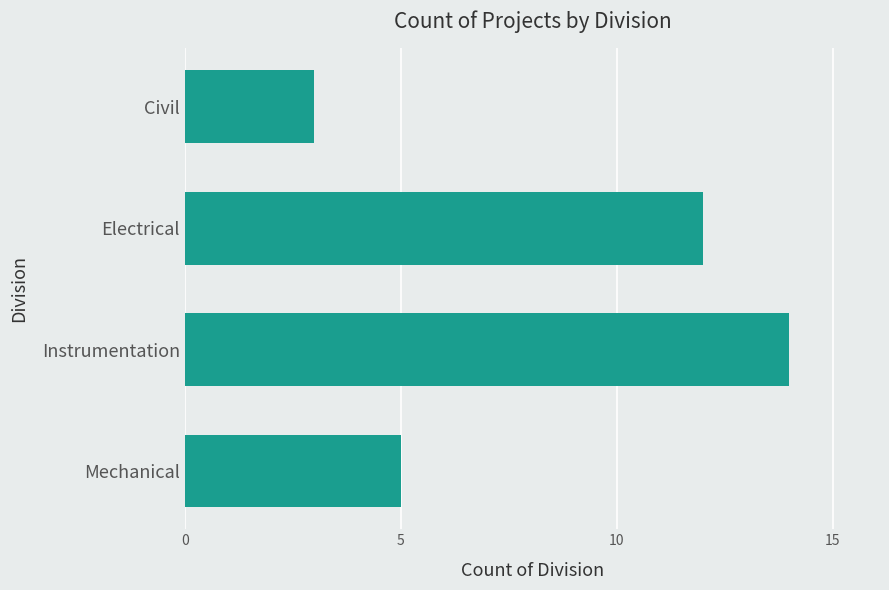

Rank the categories by value from highest to lowest.

Instrumentation, Electrical, Mechanical, Civil